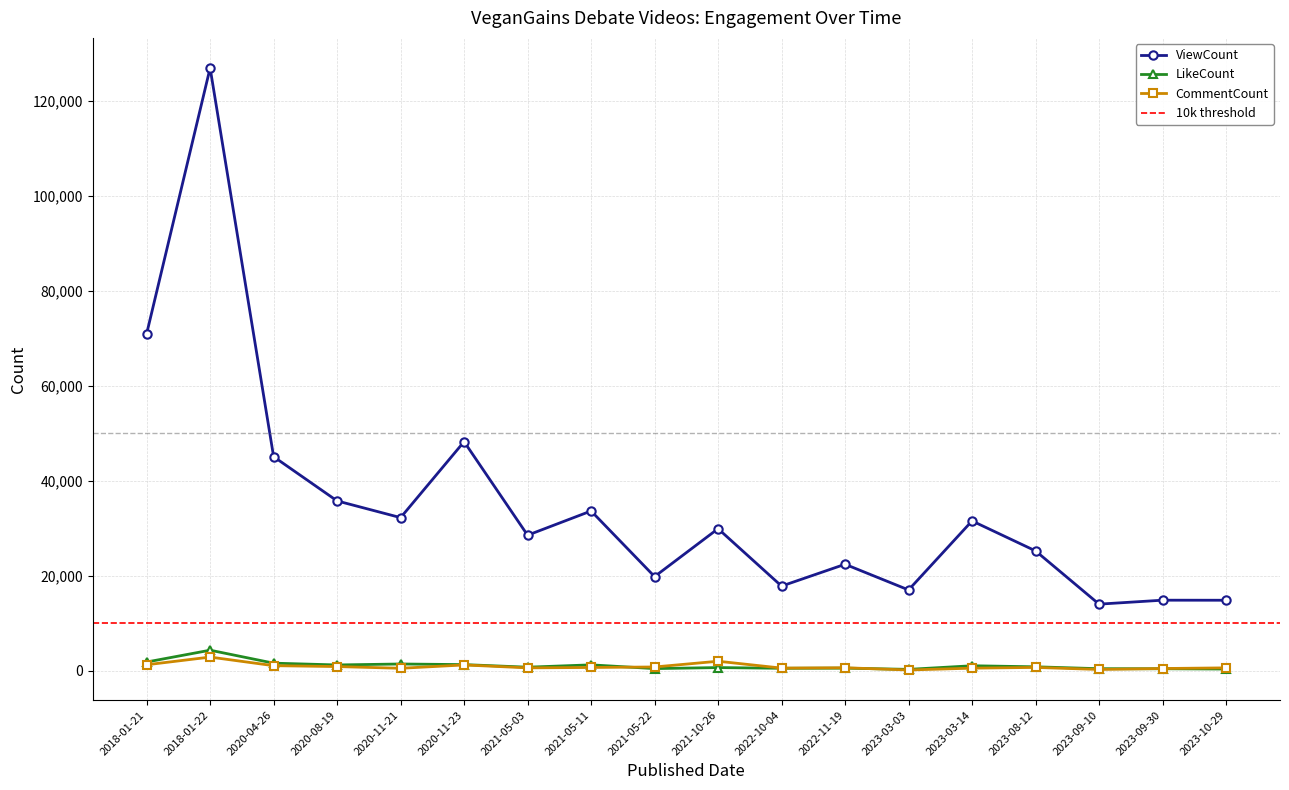

What is the label of the 11th point from the left?

2022-10-04